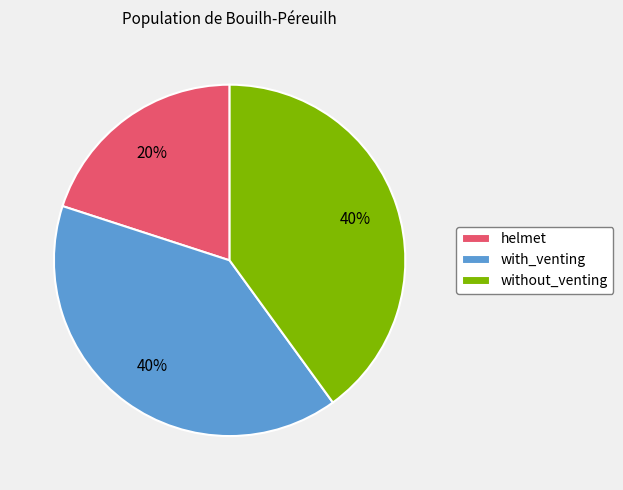

The with_venting slice represents 28% of the pie. True or false?

False